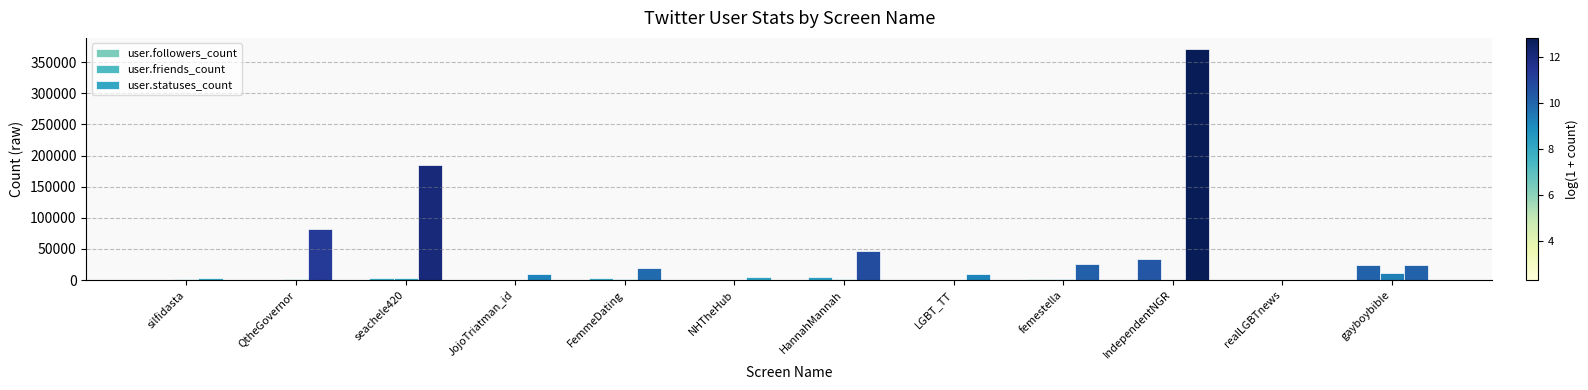

At which label is user.followers_count closest to 16919?

gayboybible